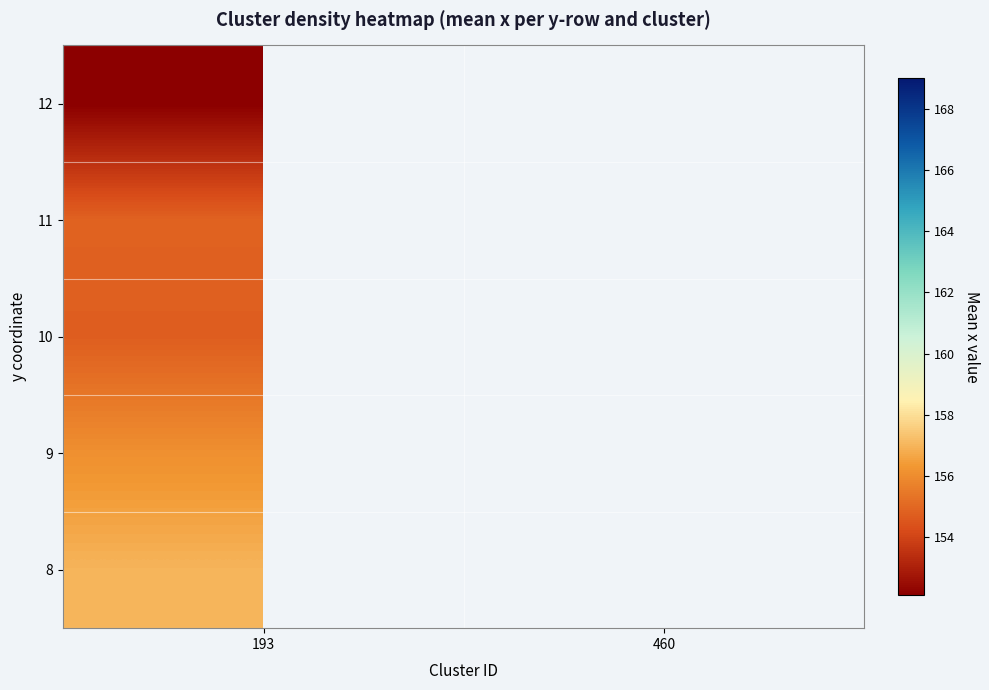

True or false: 12 has a value of 152.1 at 193.

True